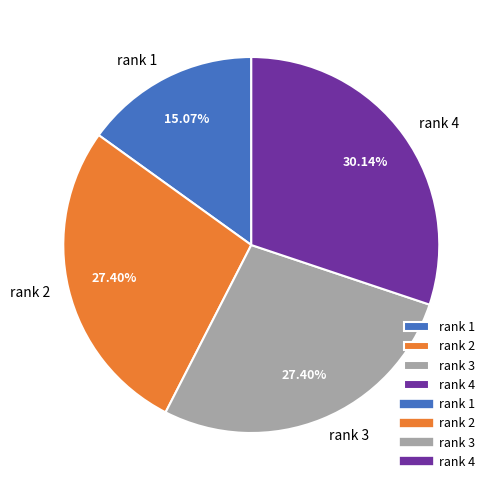

What is the ratio of the value at rank 2 to the value at rank 4?

0.9